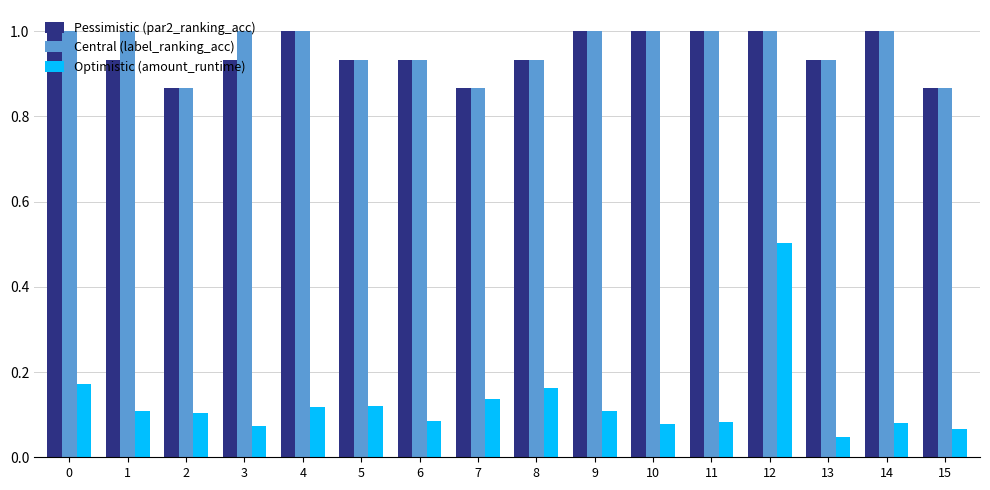

What is the maximum value shown in the chart?

1.0